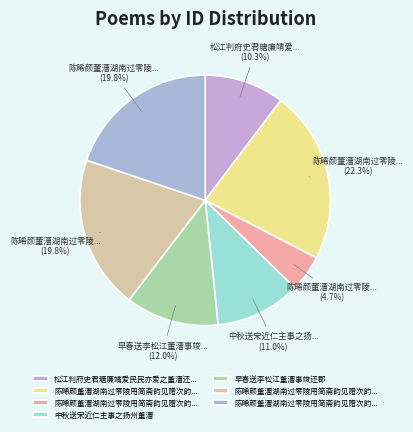

Rank the categories by value from lowest to highest.

陈晞颜董漕湖南过零陵用简斋韵见赠次韵谢之, 松江判府史君瑭廉靖爱民民亦爱之董漕还便道省亲赋以为寿, 中秋送宋近仁主事之扬州董漕, 早春送李松江董漕事竣还郡, 陈晞颜董漕湖南过零陵用简斋韵见赠次韵谢之又赋一篇述怀 其二, 陈晞颜董漕湖南过零陵用简斋韵见赠次韵谢之又赋一篇述怀 其一, 陈晞颜董漕湖南过零陵用简斋韵见赠次韵谢之又赋一篇述怀